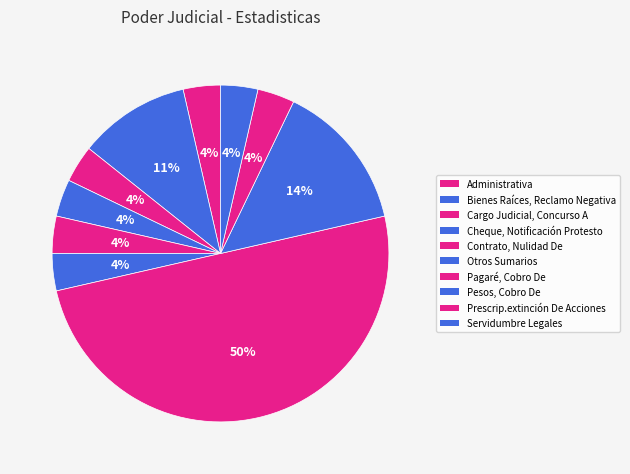

How many slices are in this pie chart?

10